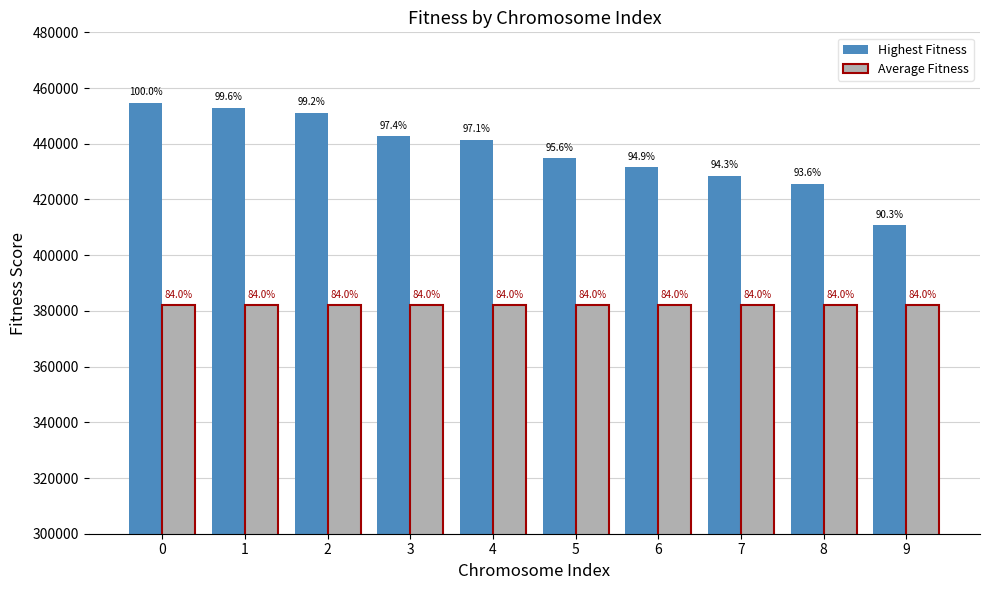

What are all the series names shown in the legend?

Highest Fitness, Average Fitness